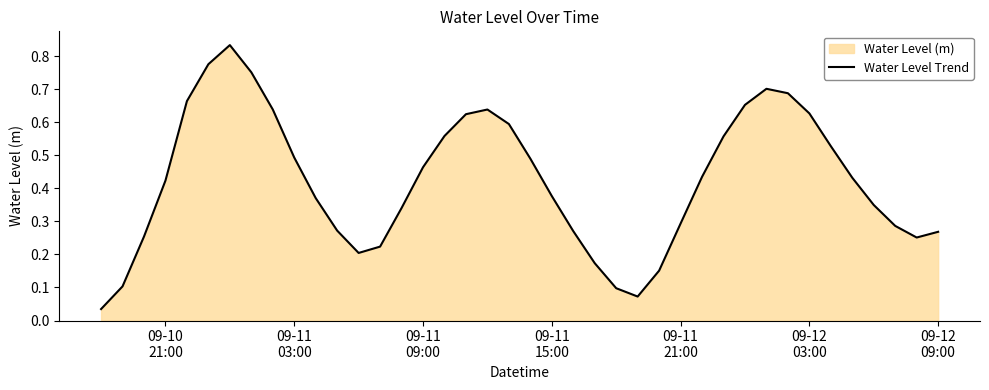

Reading left to right, what are all the values shown in this chart?

0.0	0.1	0.3	0.4	0.7	0.8	0.8	0.8	0.6	0.5	0.4	0.3	0.2	0.2	0.3	0.5	0.6	0.6	0.6	0.6	0.5	0.4	0.3	0.2	0.1	0.1	0.2	0.3	0.4	0.6	0.7	0.7	0.7	0.6	0.5	0.4	0.3	0.3	0.3	0.3